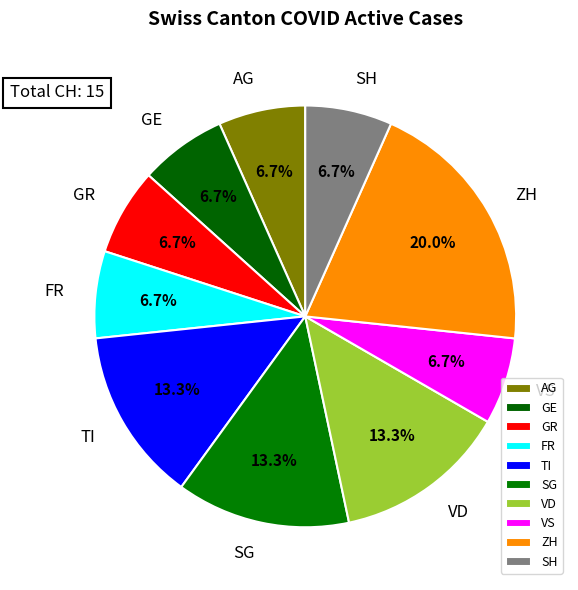

Do ZH and AG together represent more than half of the pie?

No